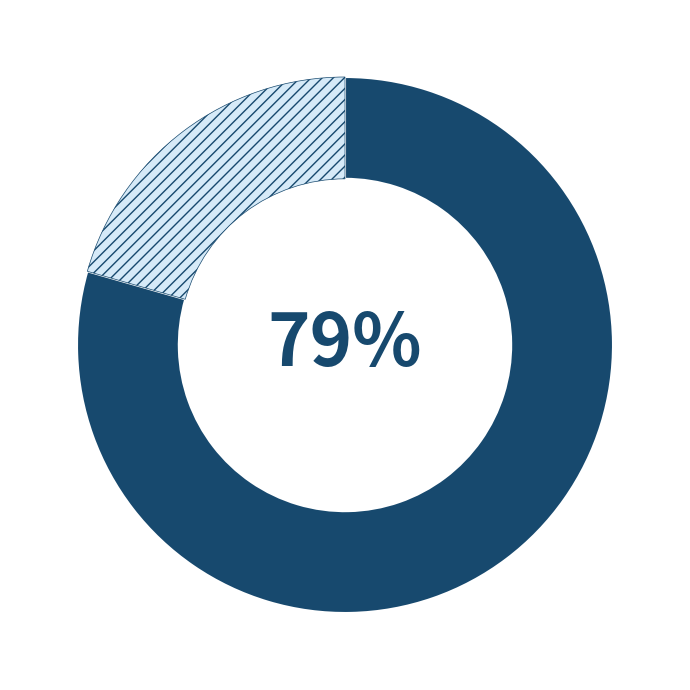

Is there any slice that represents more than half of the pie?

Yes